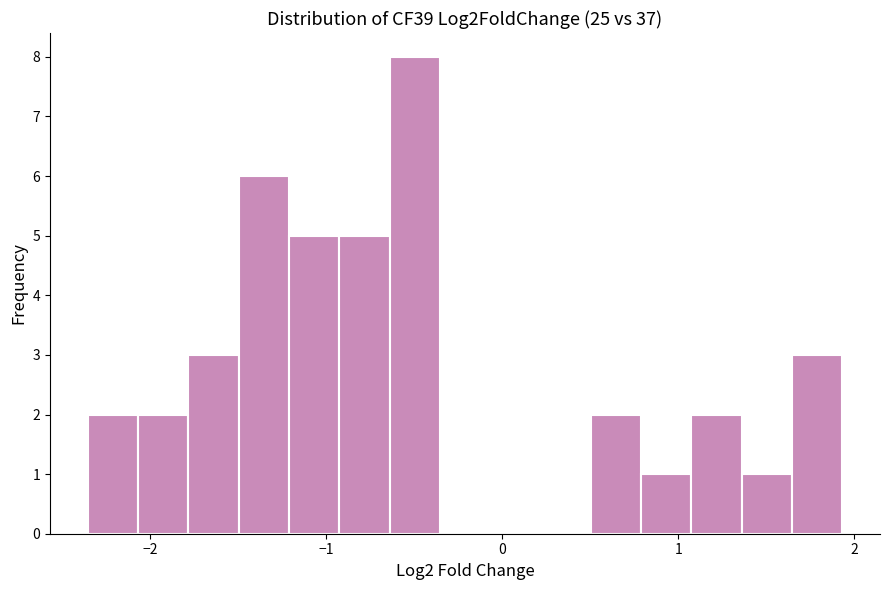

Around what value on the x-axis is the tallest bar? Give the approximate position of its centre, as read against the axis.

-0.5